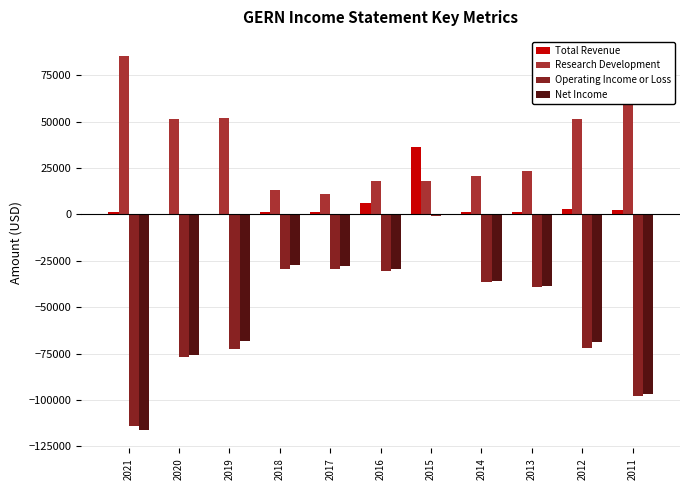

Between 2021 and 2016, which series saw the biggest shift?

Net Income